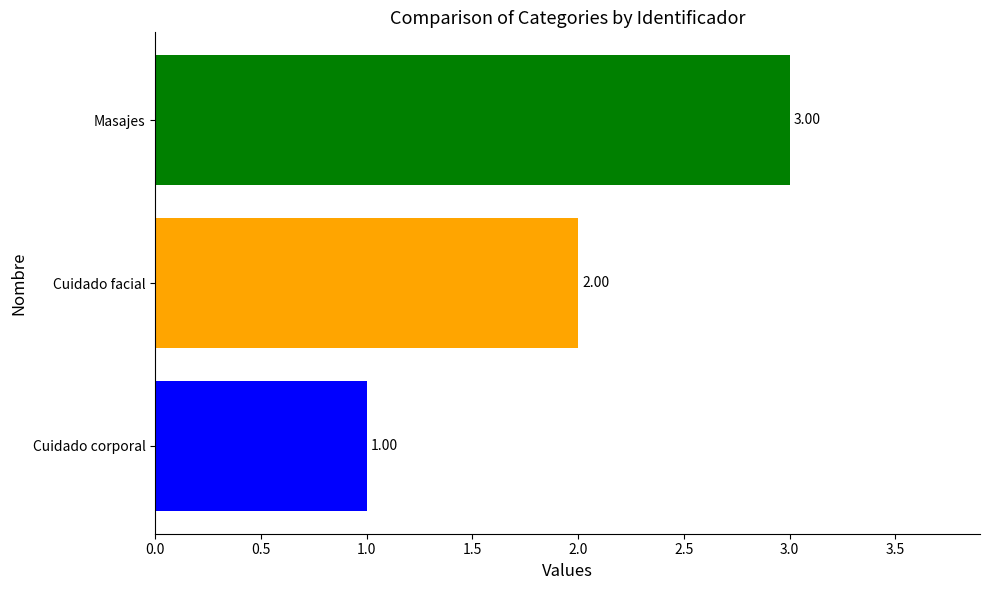

What is the change in value from Cuidado corporal to Cuidado facial?

+1